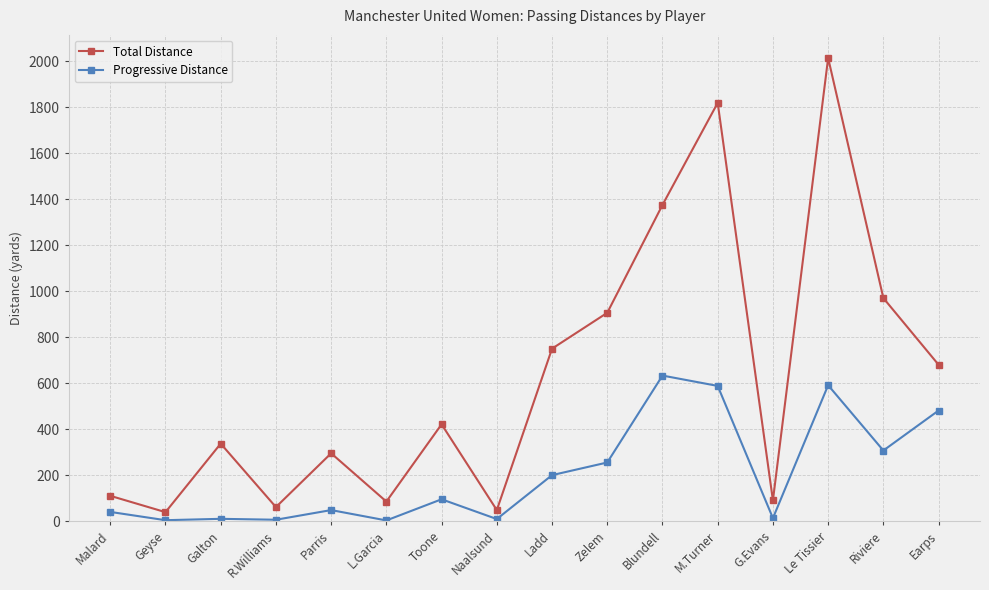

What is the total value across all series at R.Williams?

67